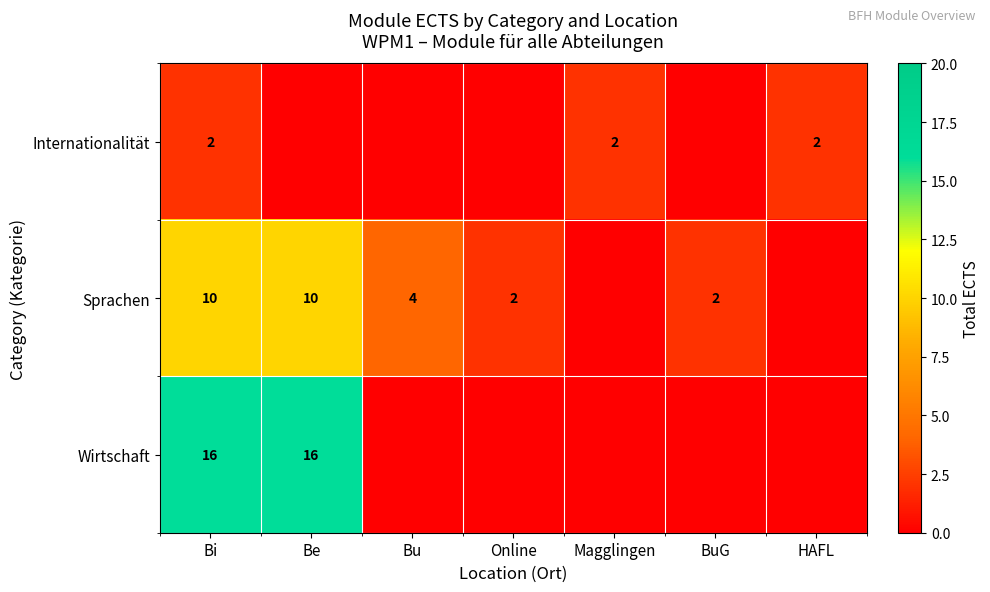

True or false: Sprachen has a value of 2 at Bu.

False